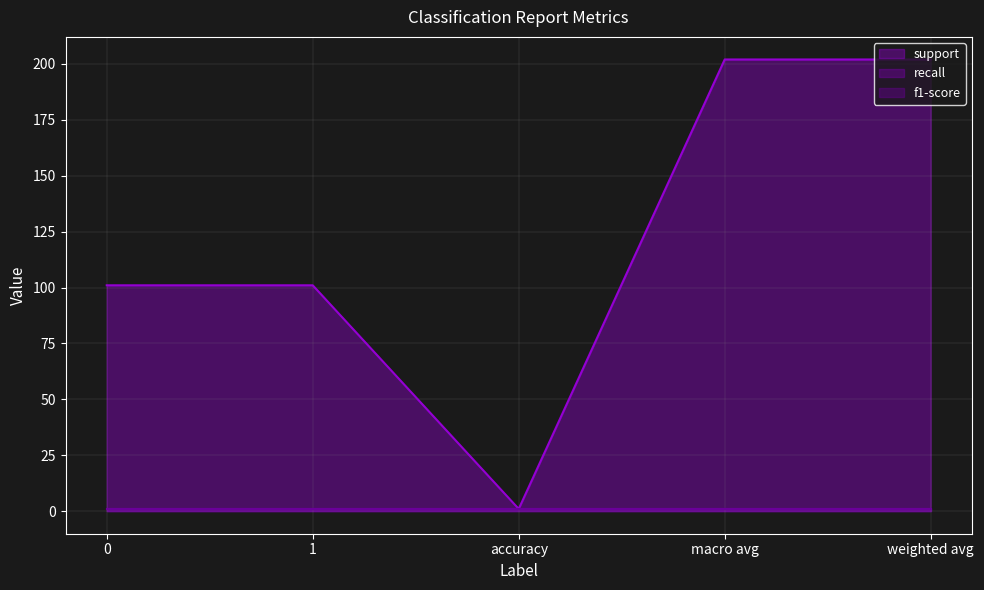

At macro avg, list the series in order from largest to smallest.

support, recall, f1-score